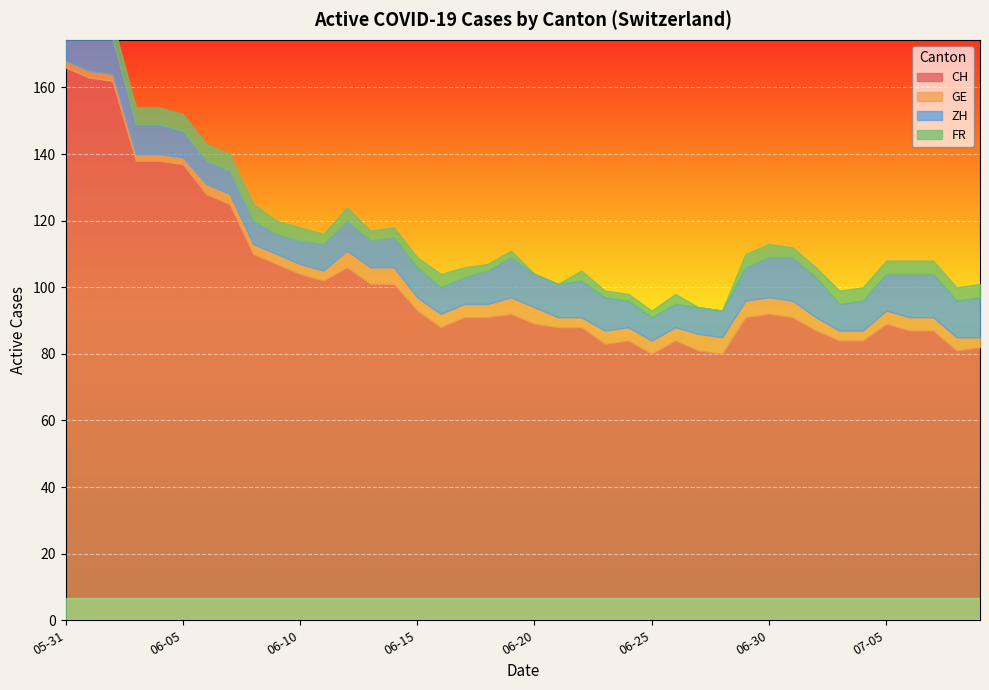

Between 2020-06-25 and 2020-06-10, which is larger?

2020-06-10